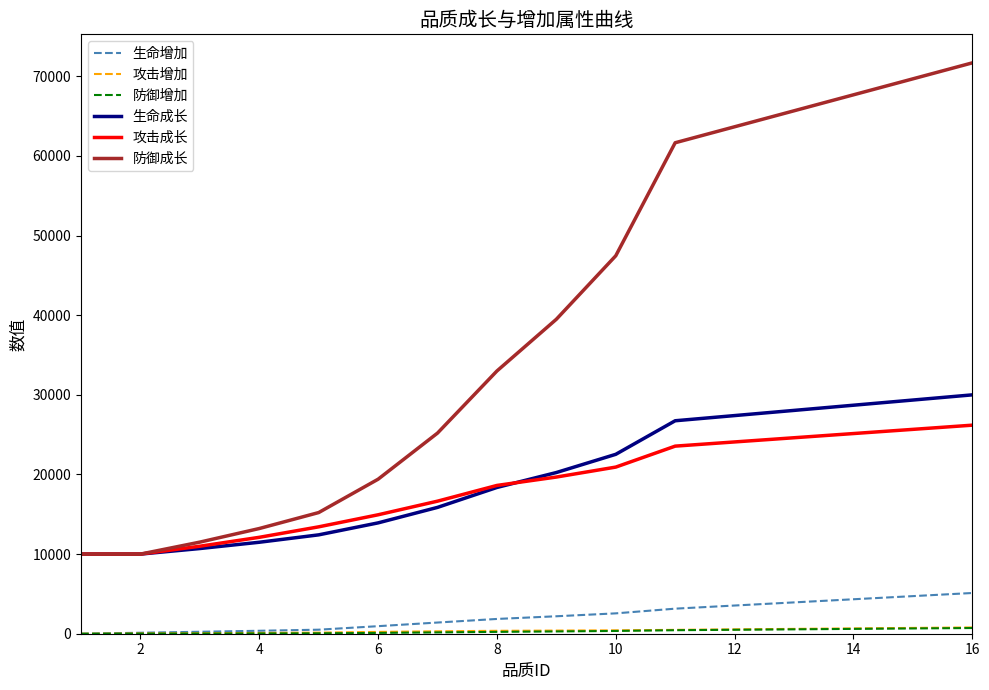

What is the minimum value for 生命成长?

10000